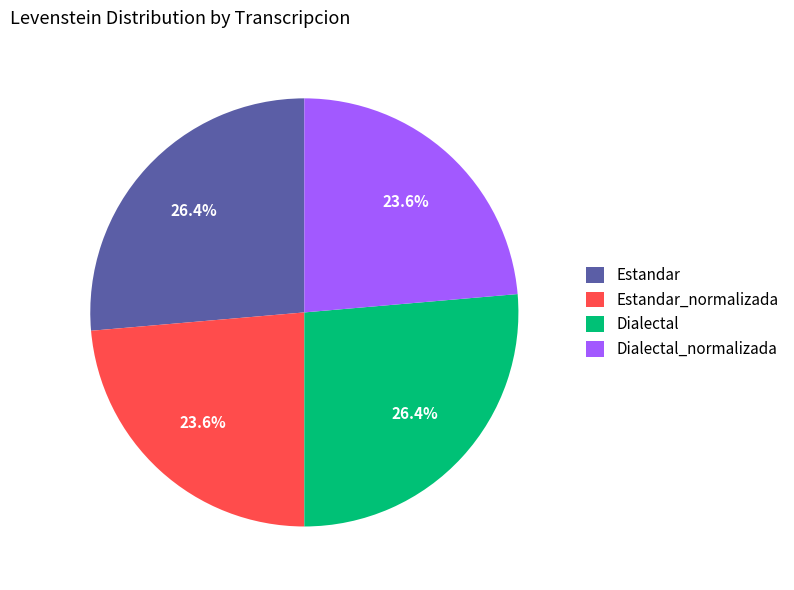

Does any single category account for the majority?

No